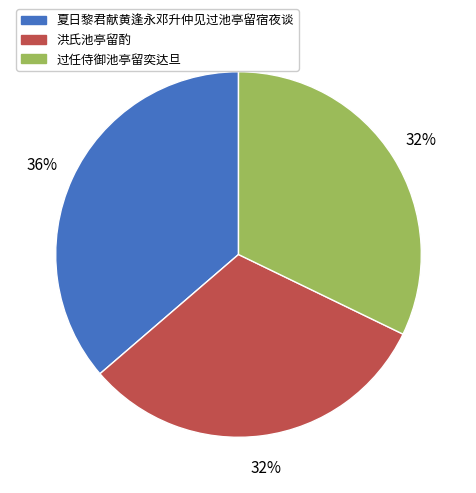

Combined, do 夏日黎君献黄逢永邓升仲见过池亭留宿夜谈 and 洪氏池亭留酌 account for over 50%?

Yes